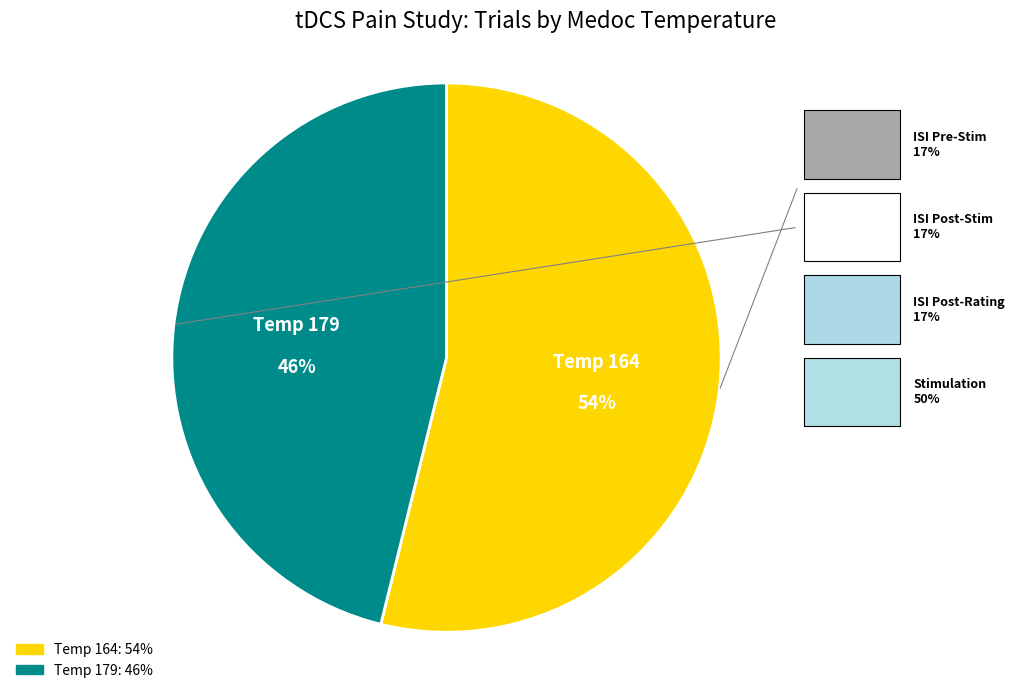

To the nearest percent, what is the average slice percentage?

50%